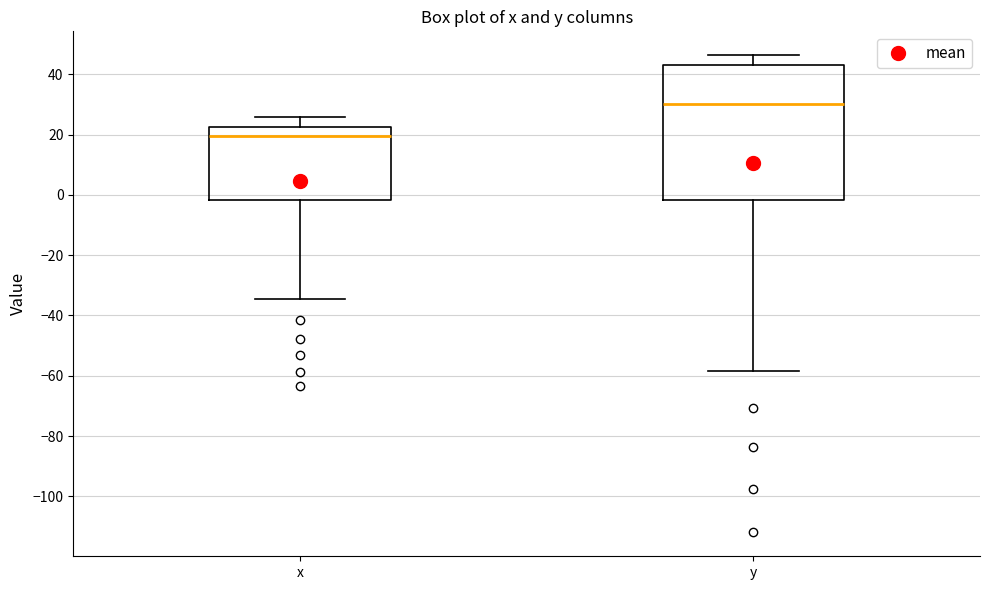

Which box is the tallest, from its lower edge to its upper edge?

y